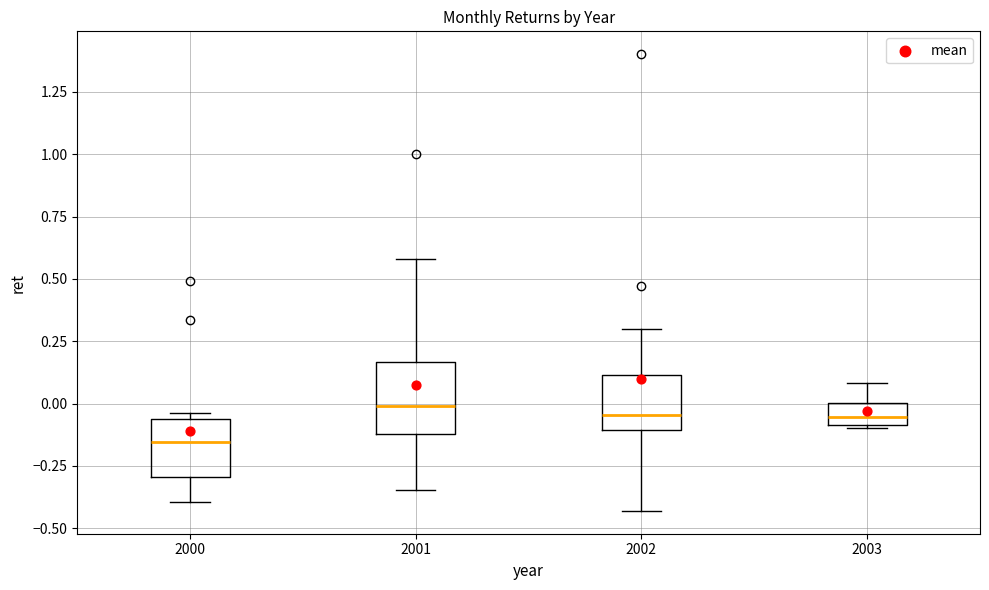

Which box's median line is the lowest?

2000